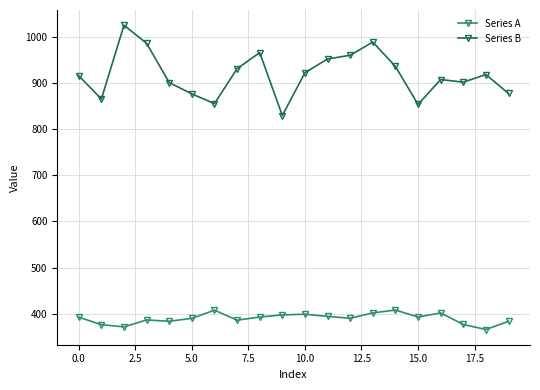

What is the sum of all Series A values?

7801.8